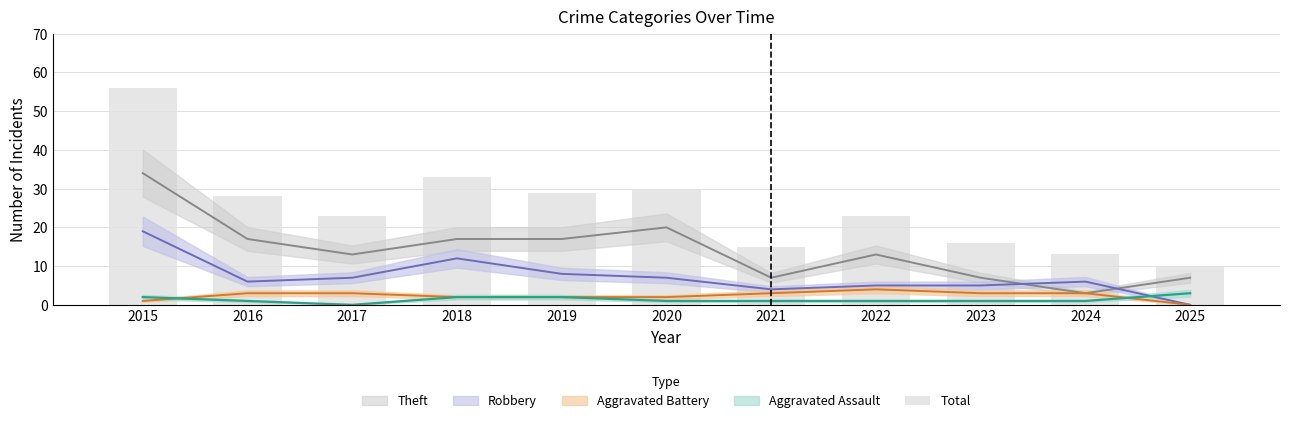

Reading left to right, extract all data points from this chart.

56	28	23	33	29	30	15	23	16	13	10